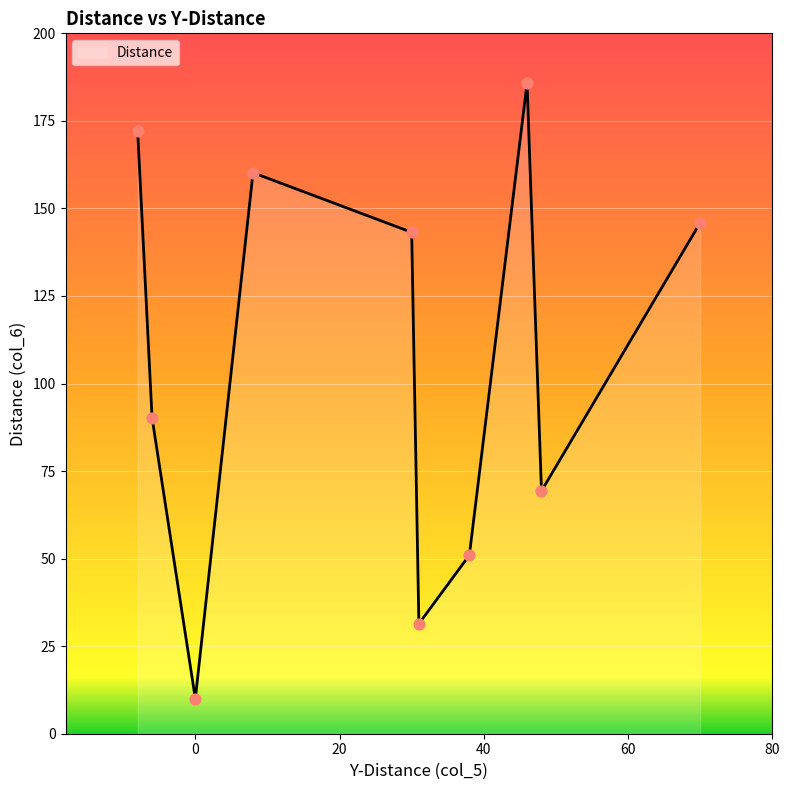

What is the difference between the maximum and minimum values?

175.8